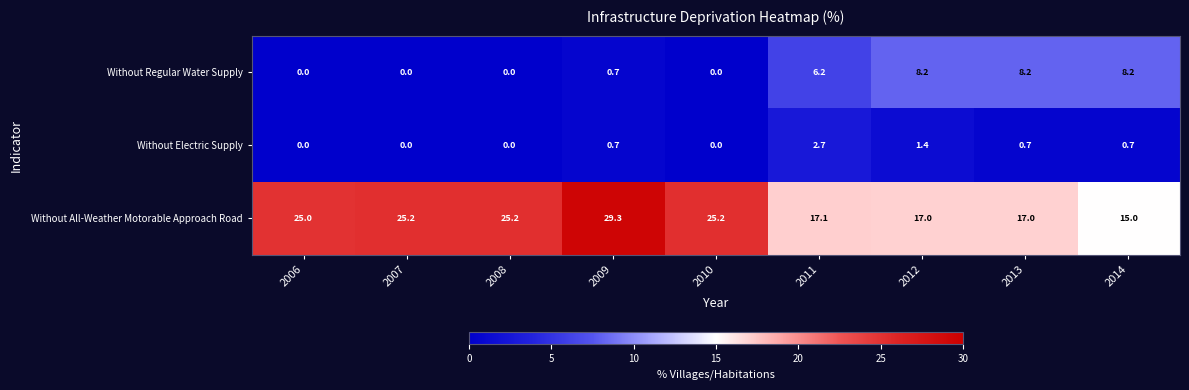

Reading left to right, what are all the values shown in this chart?

Without Regular Water Supply: 0.0	0.0	0.0	0.7	0.0	6.2	8.2	8.2	8.2
Without Electric Supply: 0.0	0.0	0.0	0.7	0.0	2.7	1.4	0.7	0.7
Without All-Weather Motorable Approach Road: 25.0	25.2	25.2	29.3	25.2	17.1	17.0	17.0	15.0